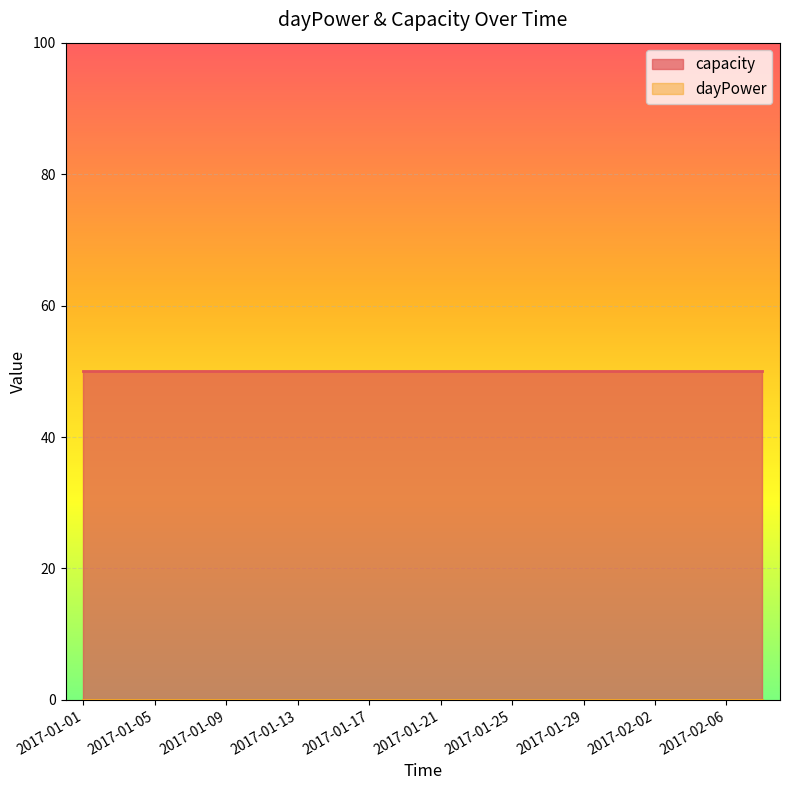

At which category is the sum across all series the highest?

2017-01-01